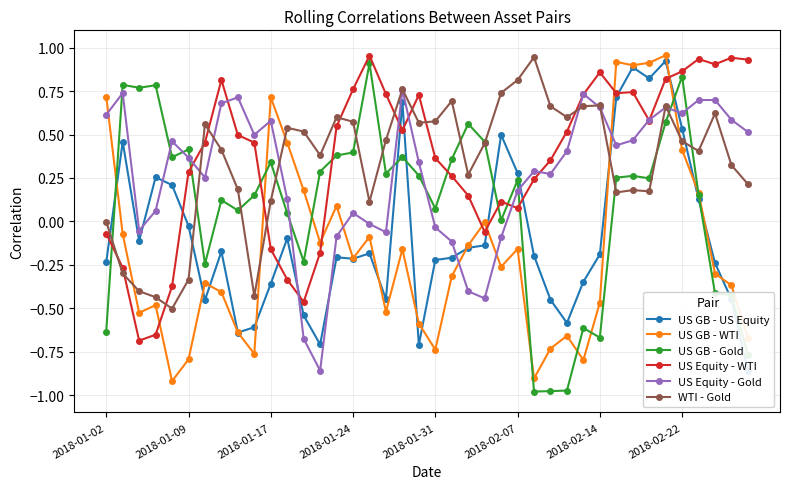

What is the sum of all US GB - WTI values?

-6.8